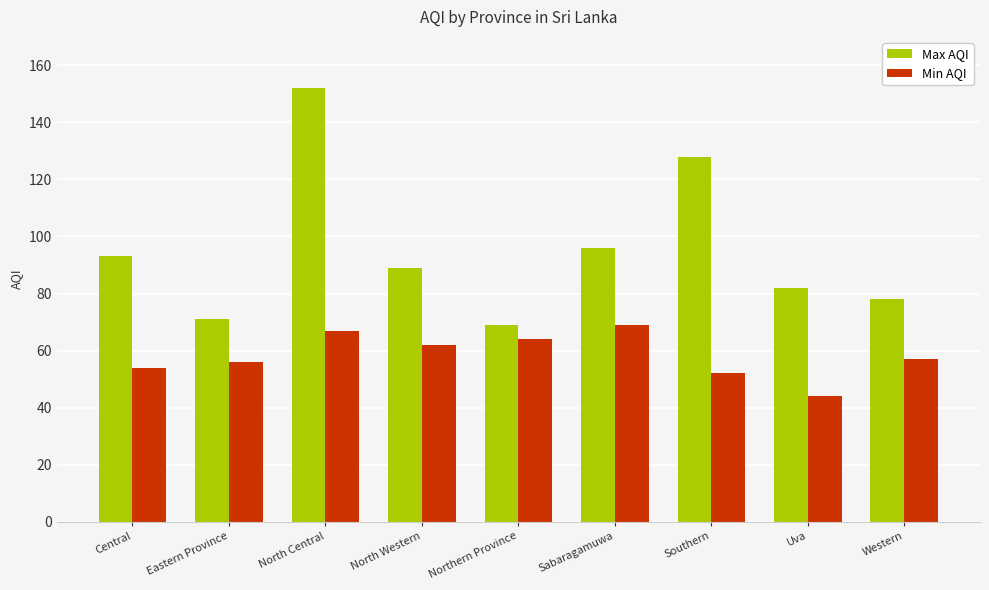

Which series has the widest spread of values?

Max AQI